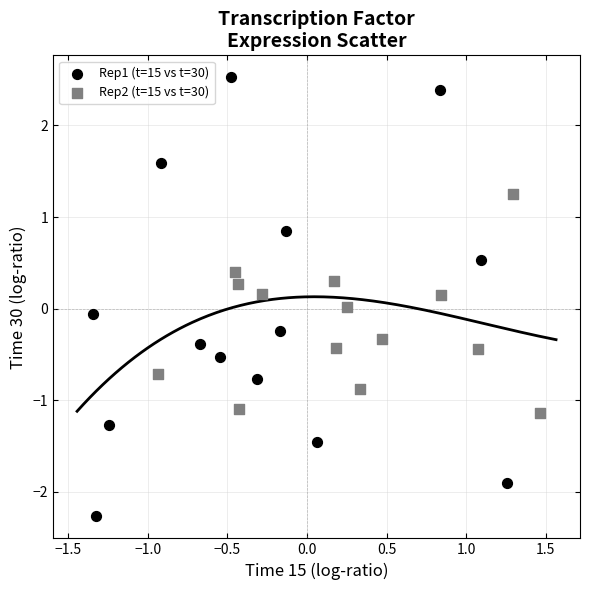

Which series reaches the minimum Y coordinate?

Rep1 (t=15 vs t=30)